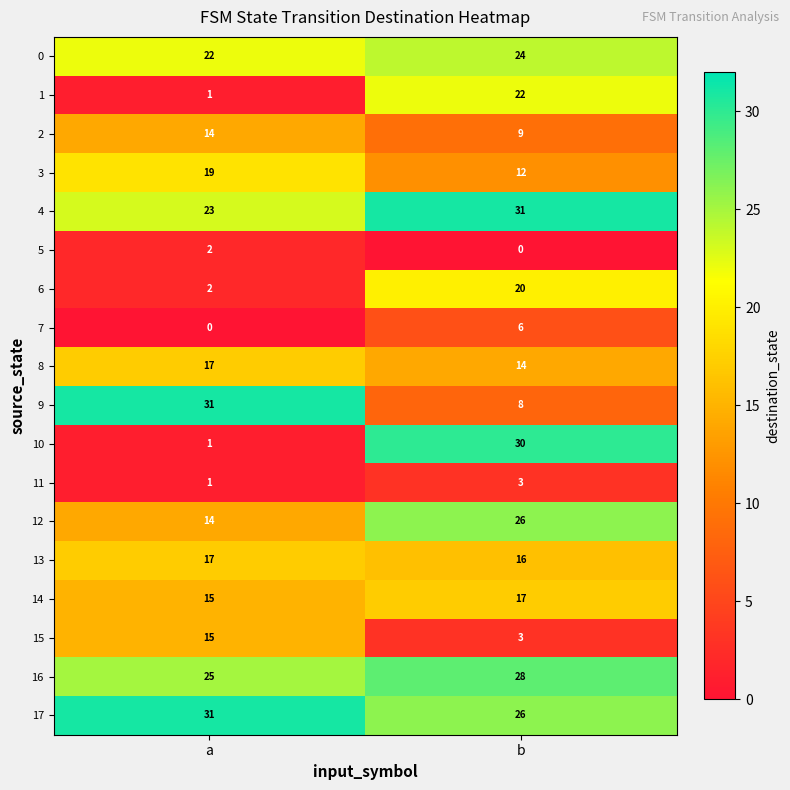

At how many categories does at least one series exceed 11?

2